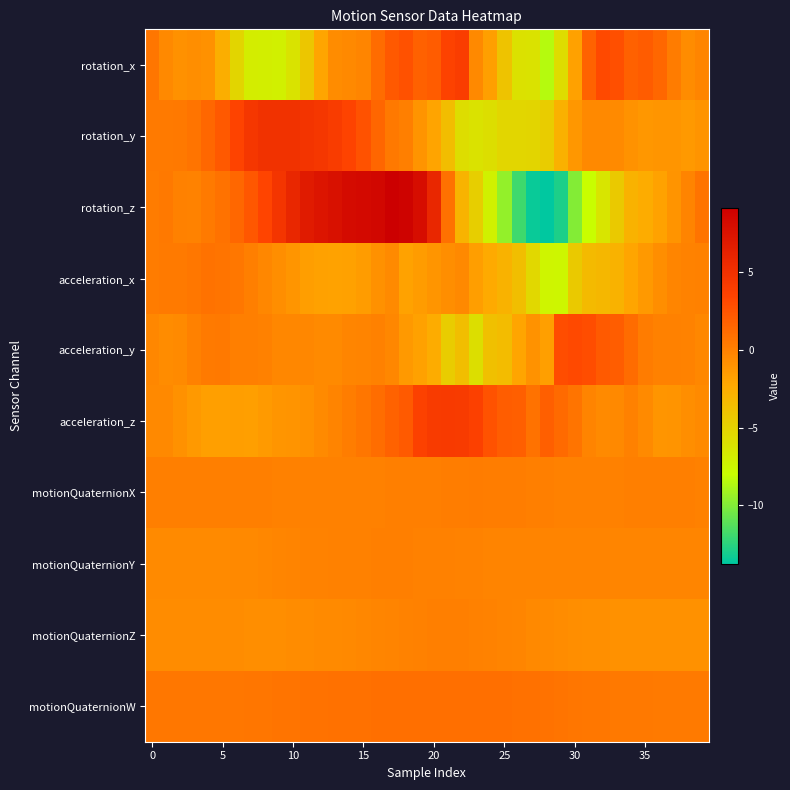

List the series in order of their peak value, lowest first.

motionQuaternionY, motionQuaternionZ, motionQuaternionX, acceleration_x, motionQuaternionW, acceleration_y, rotation_x, acceleration_z, rotation_y, rotation_z